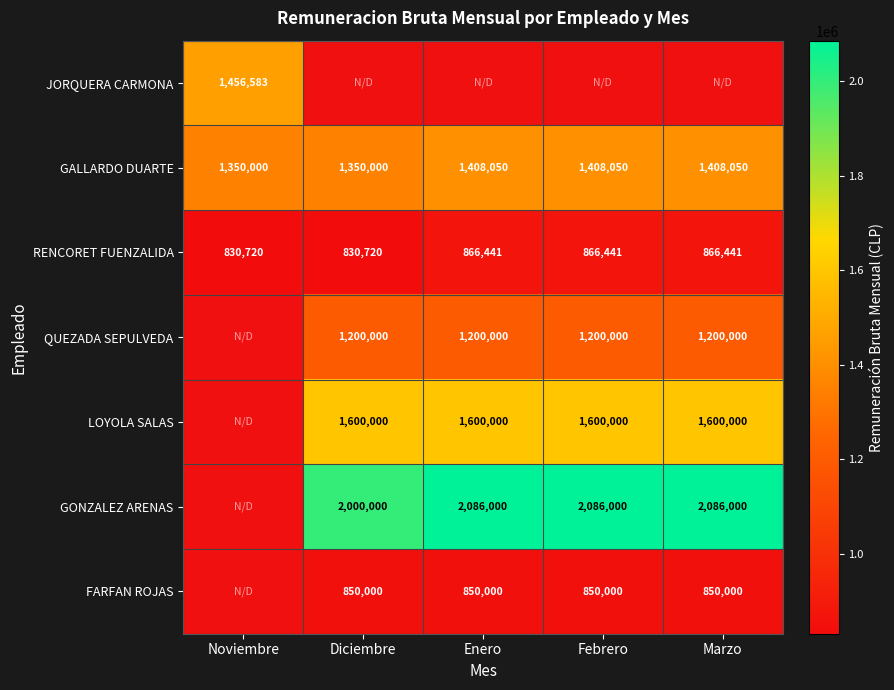

Is it true that GALLARDO DUARTE equals 1408050 at Enero?

True